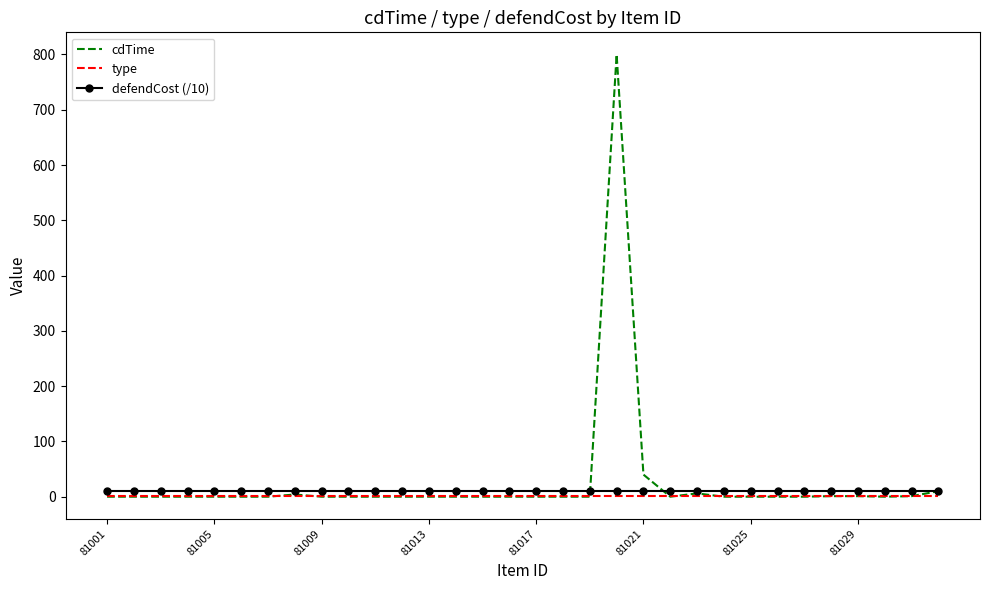

What is the maximum value shown in the chart?

800